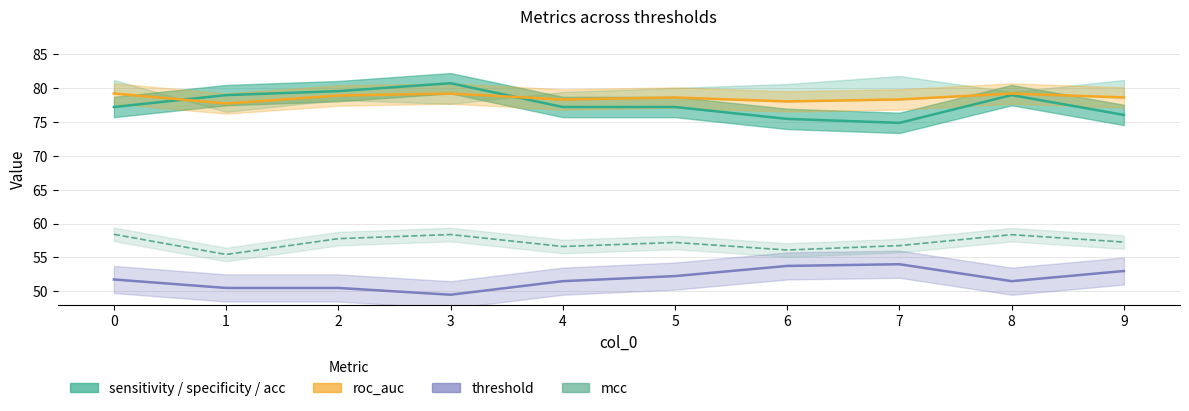

Between 0 and 1, which series saw the biggest shift?

mcc line